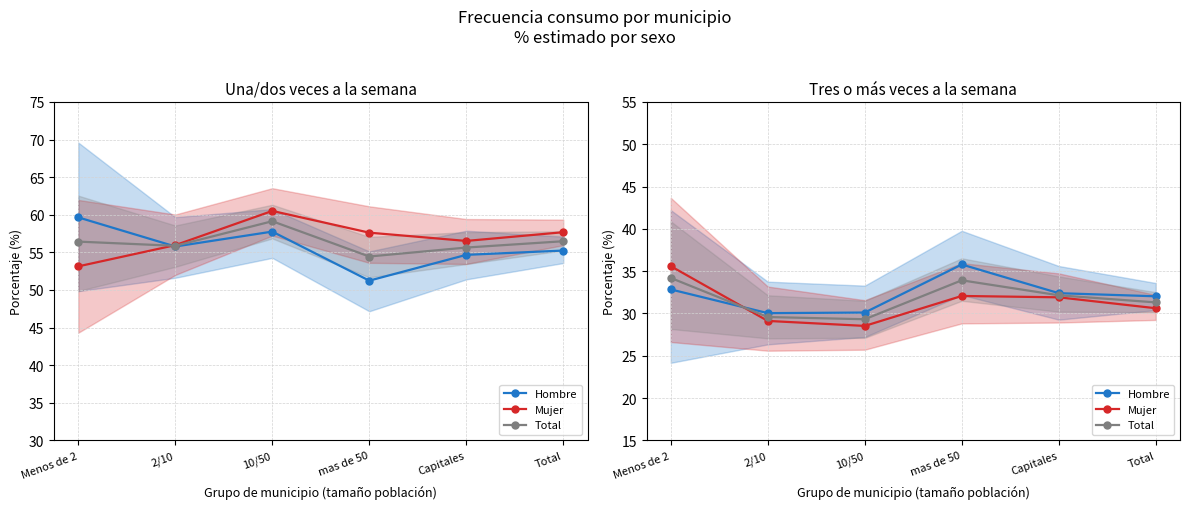

How many times do Hombre and Mujer cross each other?

1